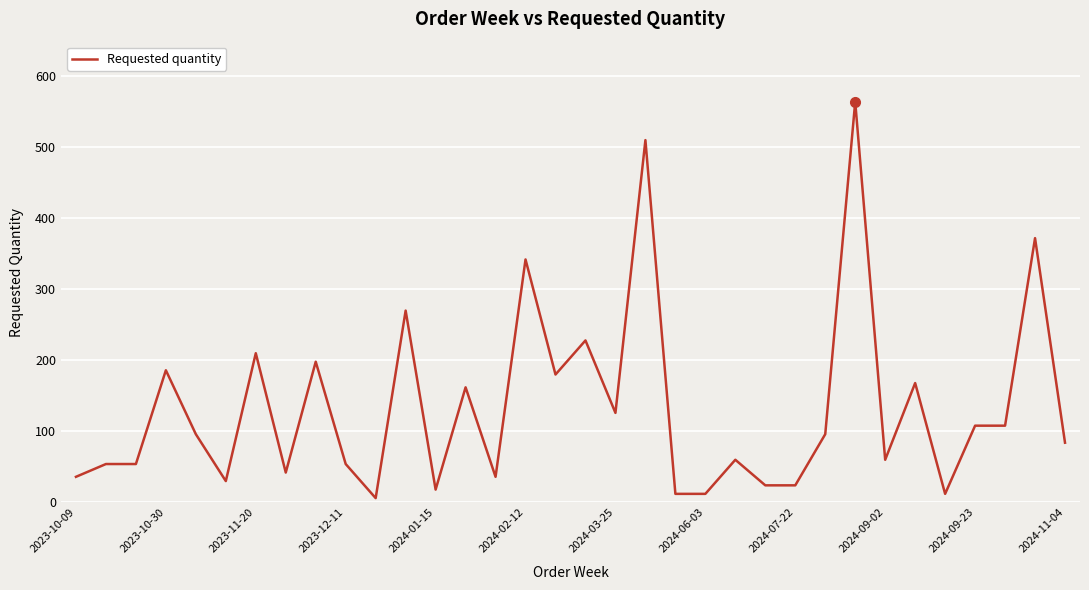

What is the greatest value displayed?

564